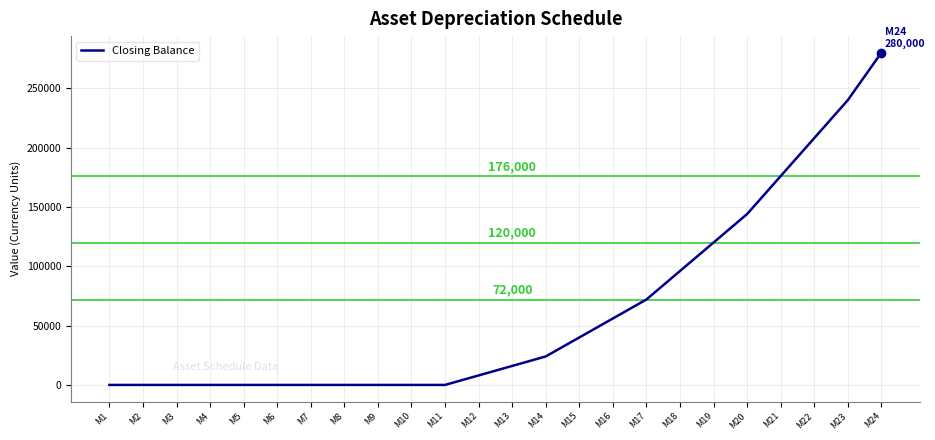

Is this an area chart (filled region under the line)?

No